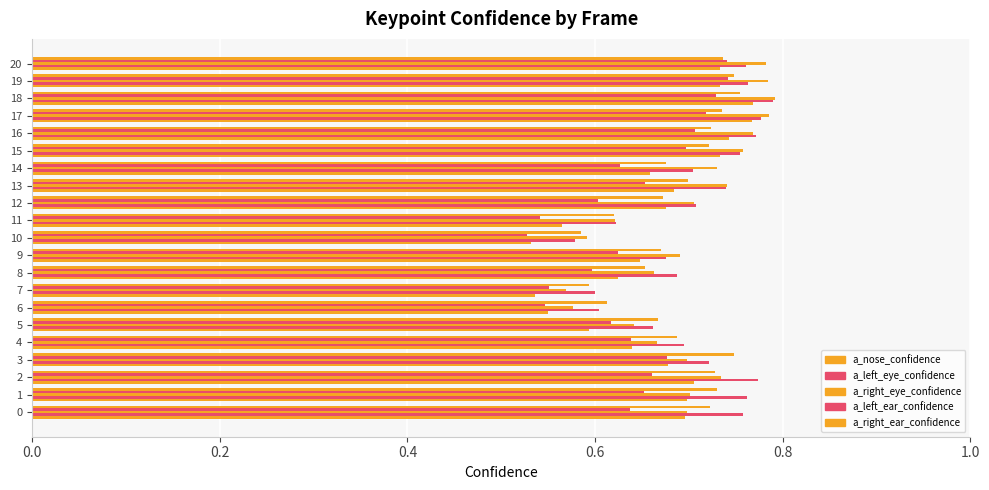

True or false: a_right_ear_confidence has a value of 0.6 at 7.

True